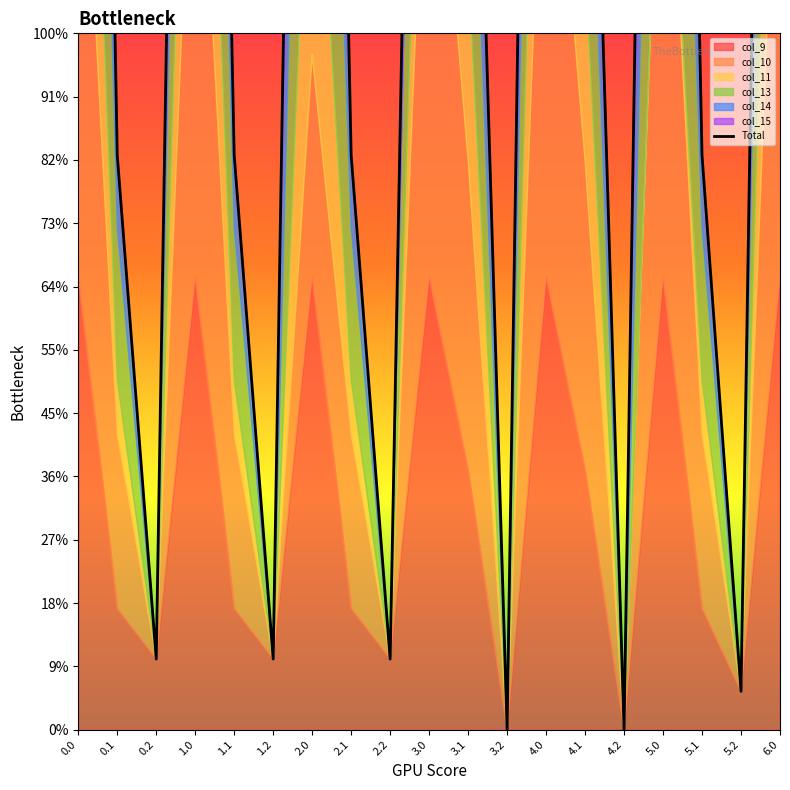

Rank the categories by value from lowest to highest.

3.2, 4.2, 5.2, 0.2, 1.2, 2.2, 0.1, 1.1, 2.1, 5.1, 4.1, 3.1, 3.0, 6.0, 2.0, 1.0, 5.0, 4.0, 0.0